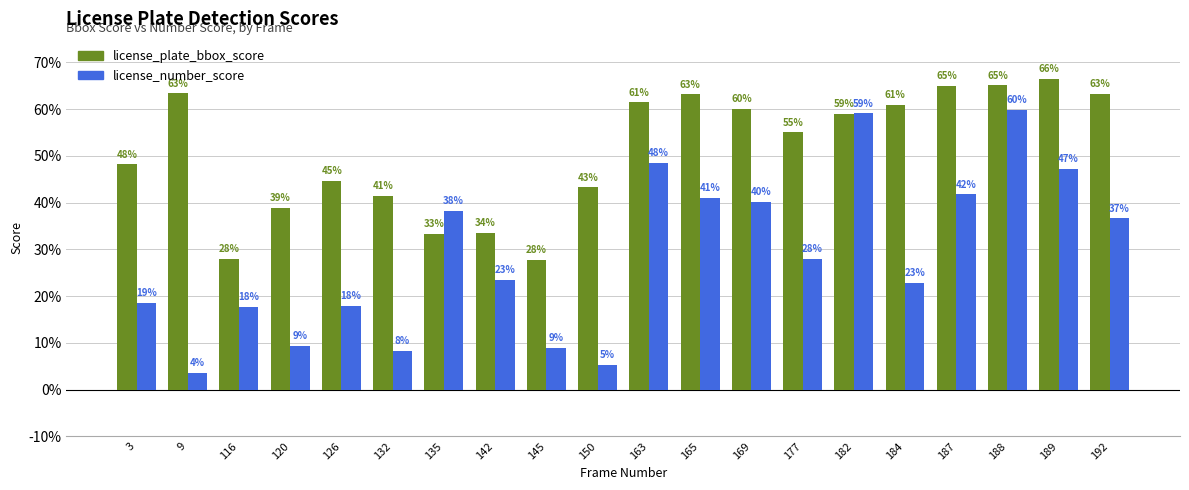

Which series has the largest total across all categories?

license_plate_bbox_score